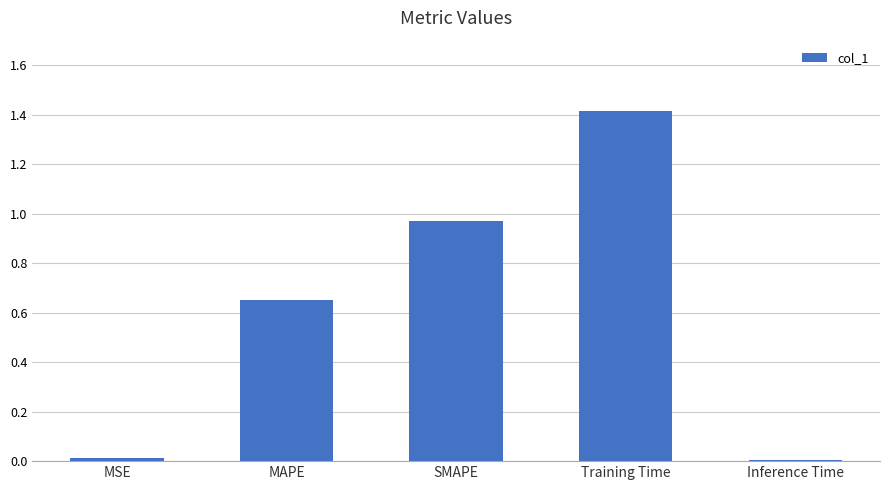

Between Inference Time and MAPE, which is larger?

MAPE